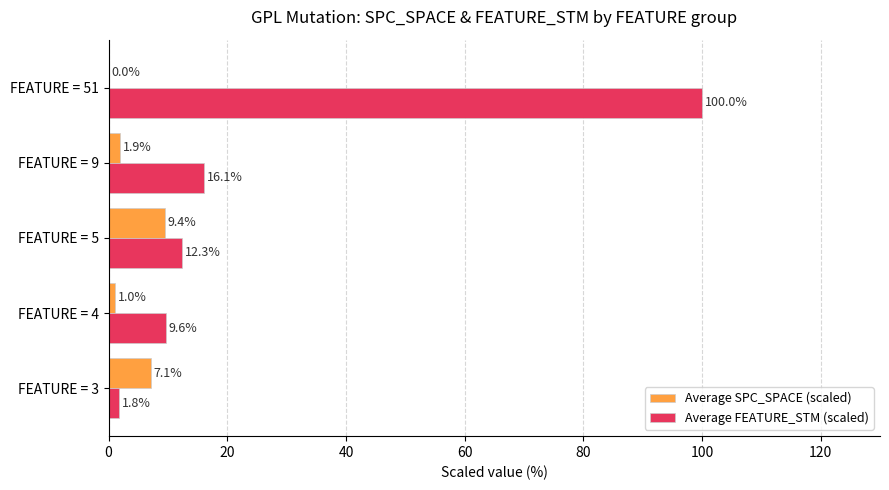

What is the highest value of the Average SPC_SPACE (scaled) series?

9.4